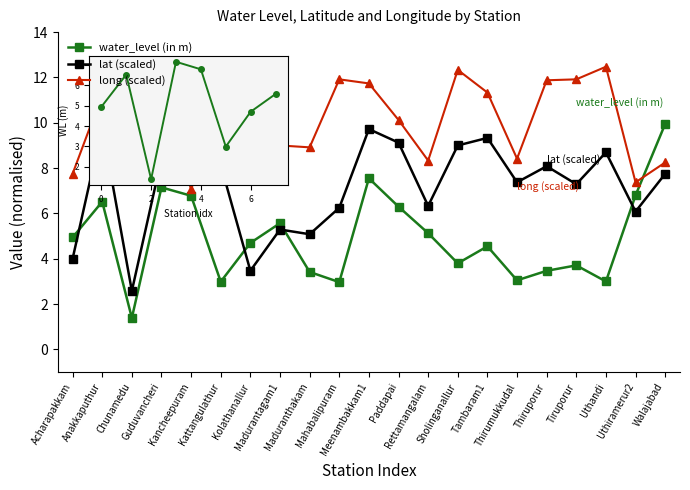

How many distinct data groups are displayed?

3